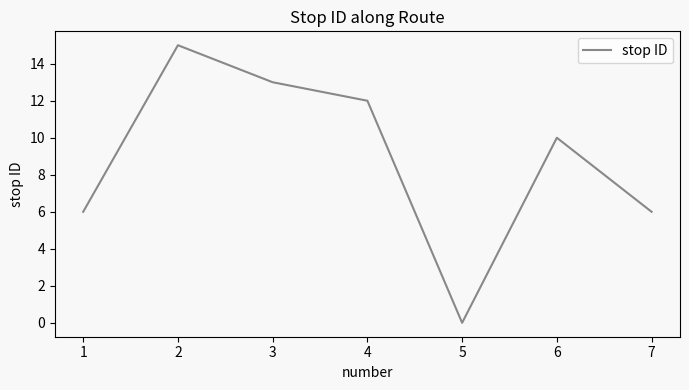

Reading right to left, extract all data points from this chart.

6	10	0	12	13	15	6